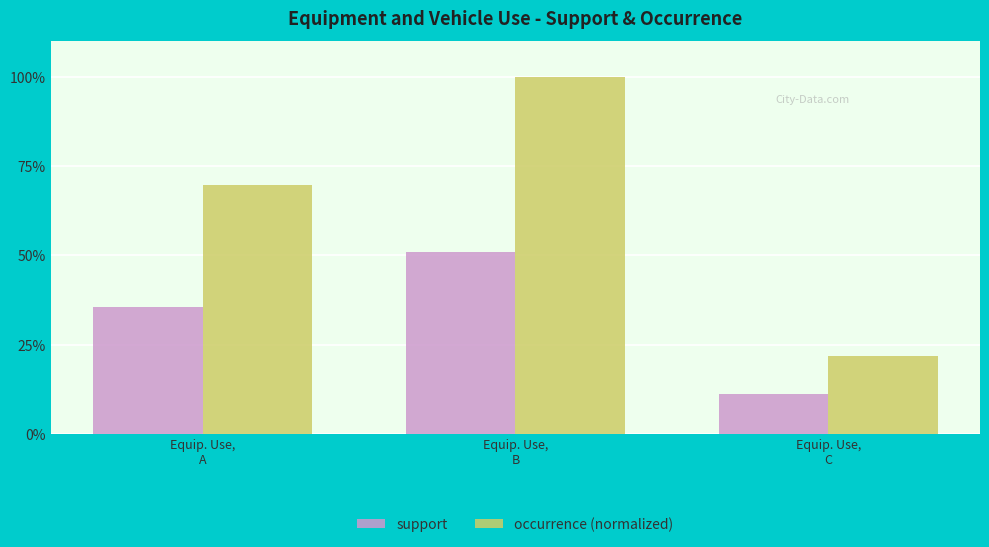

Which series has the widest spread of values?

occurrence (normalized)